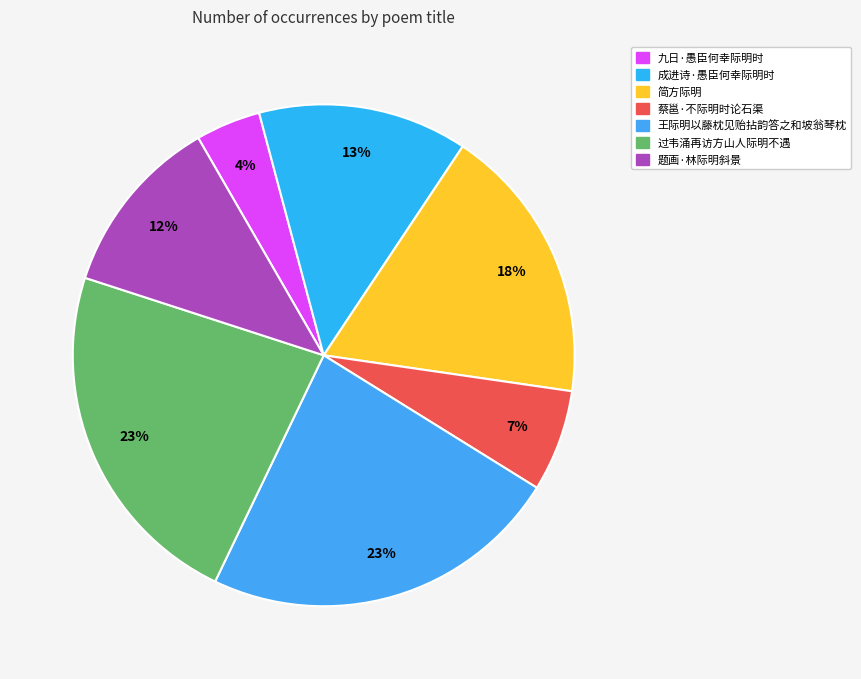

Which has a higher value, 王际明以藤枕见贻拈韵答之和坡翁琴枕 or 过韦涌再访方山人际明不遇?

王际明以藤枕见贻拈韵答之和坡翁琴枕